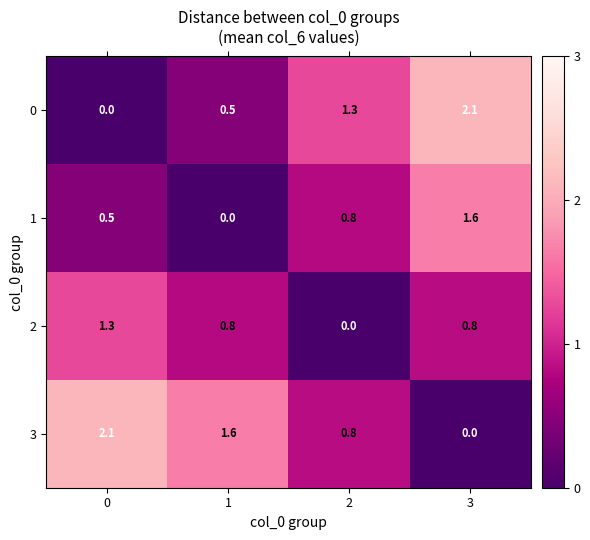

At 3, list the series in order from smallest to largest.

3, 2, 1, 0